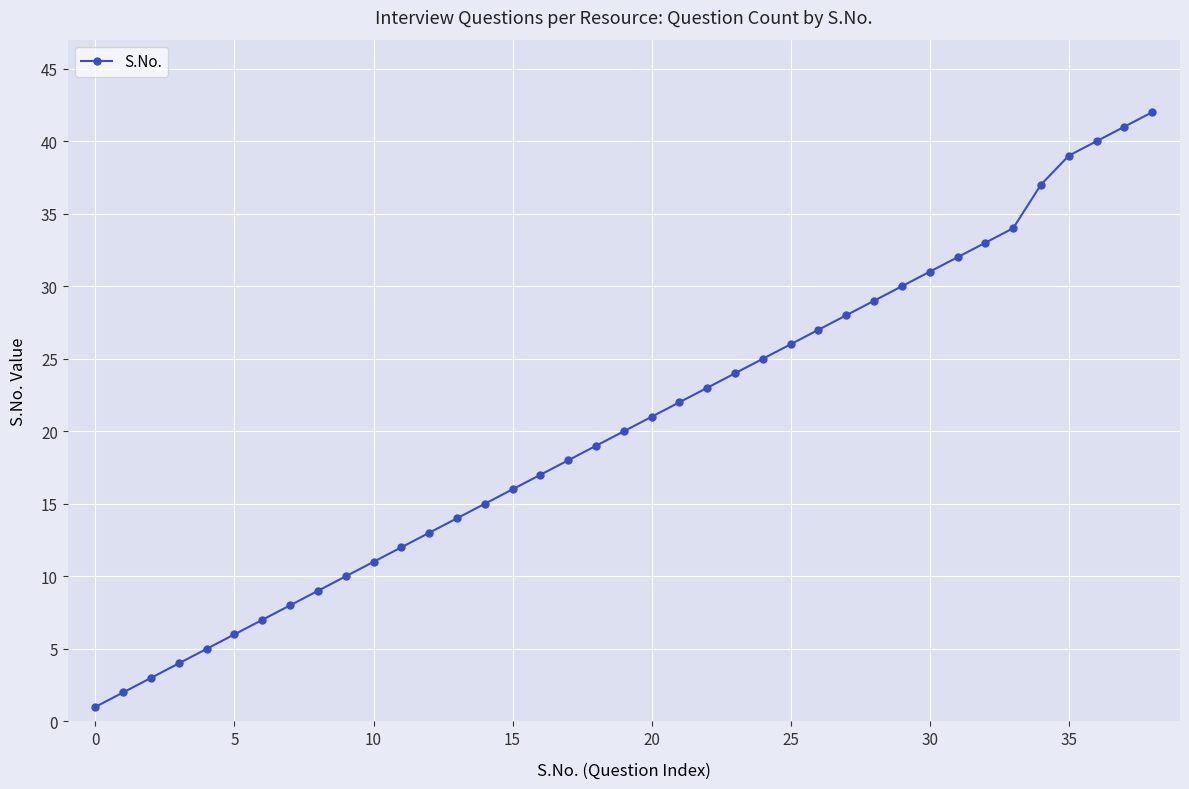

Is this an area chart (filled region under the line)?

No